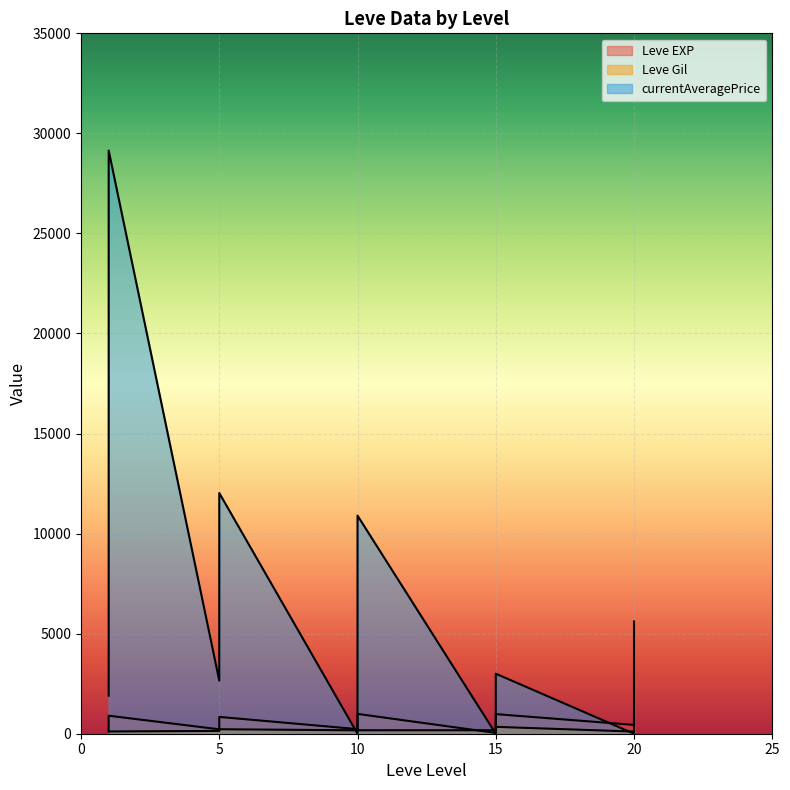

Which series has the largest total across all categories?

currentAveragePrice